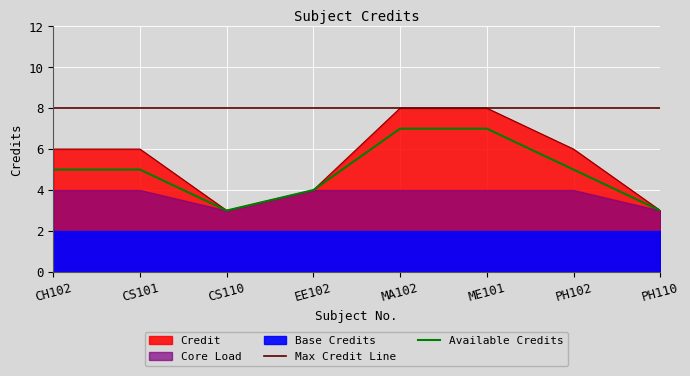

What is the sum of all values?

44